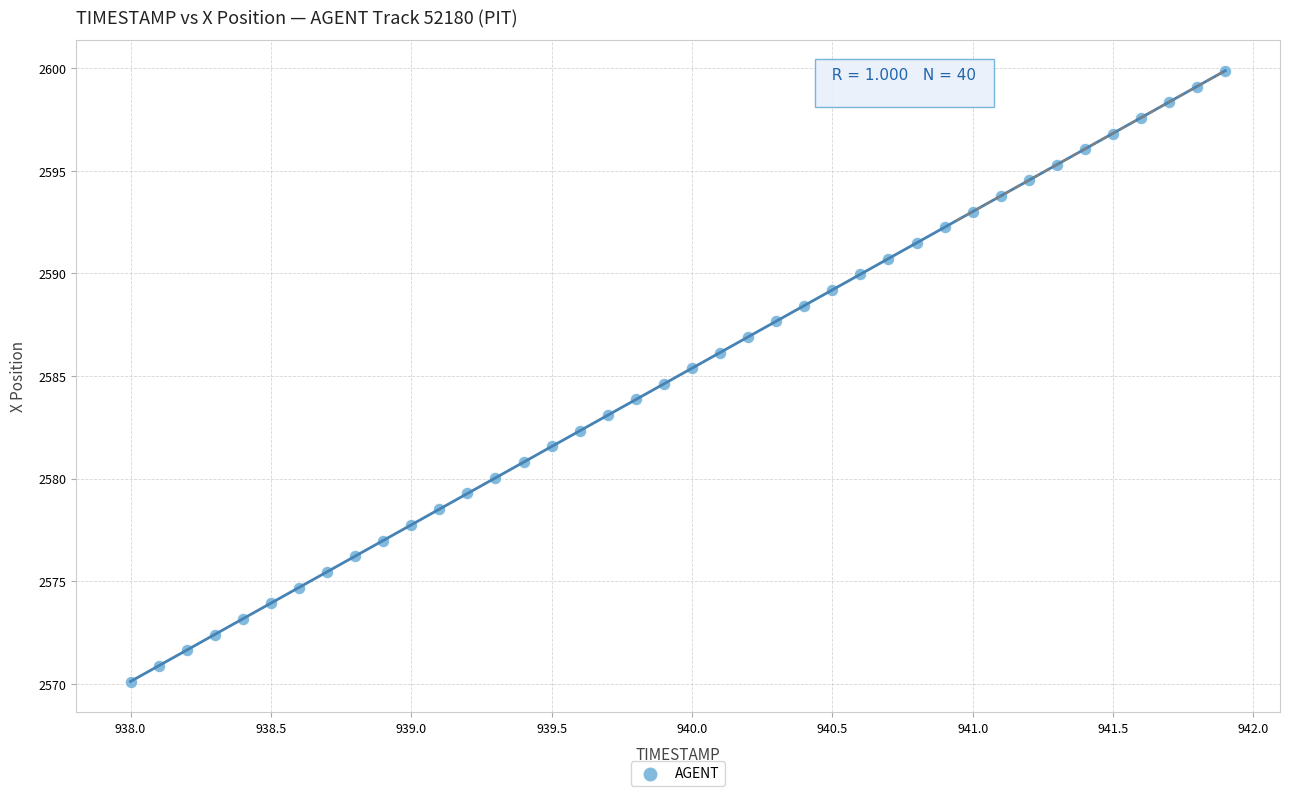

What is the range of X values (max minus min)?

3.9